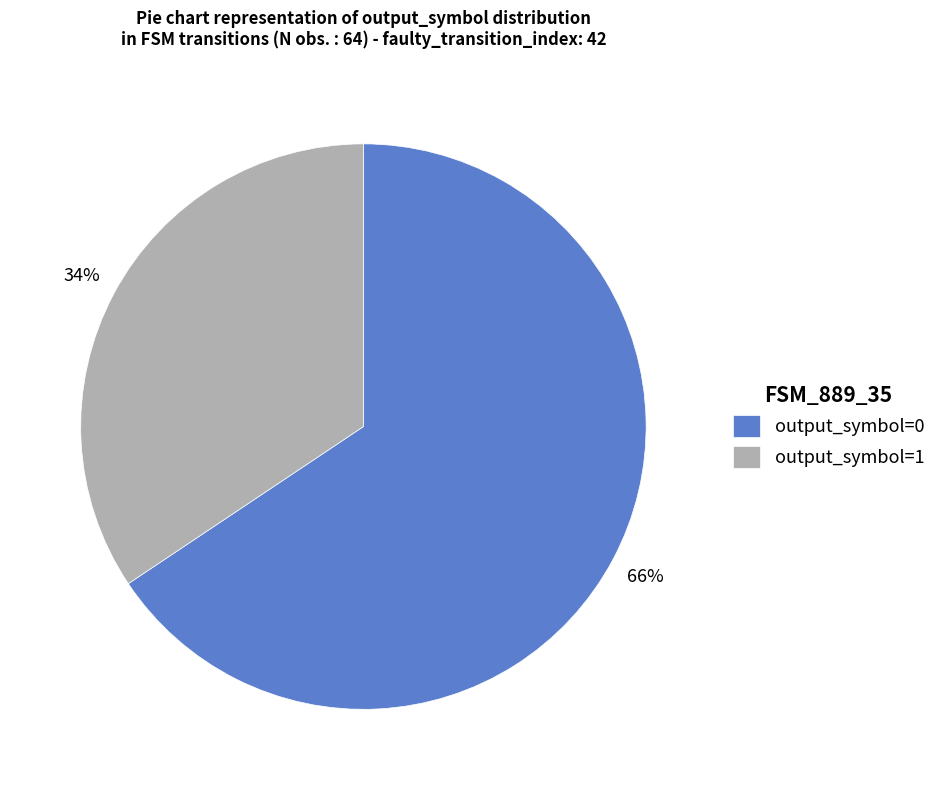

Is the sum of output_symbol=1 and output_symbol=0 greater than half?

Yes